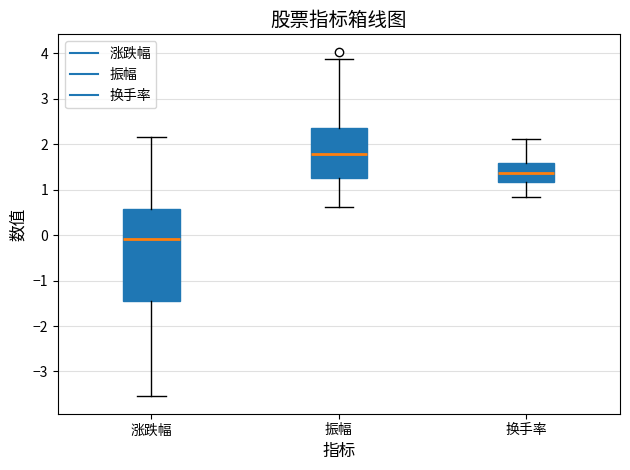

Which box is the tallest, from its lower edge to its upper edge?

涨跌幅